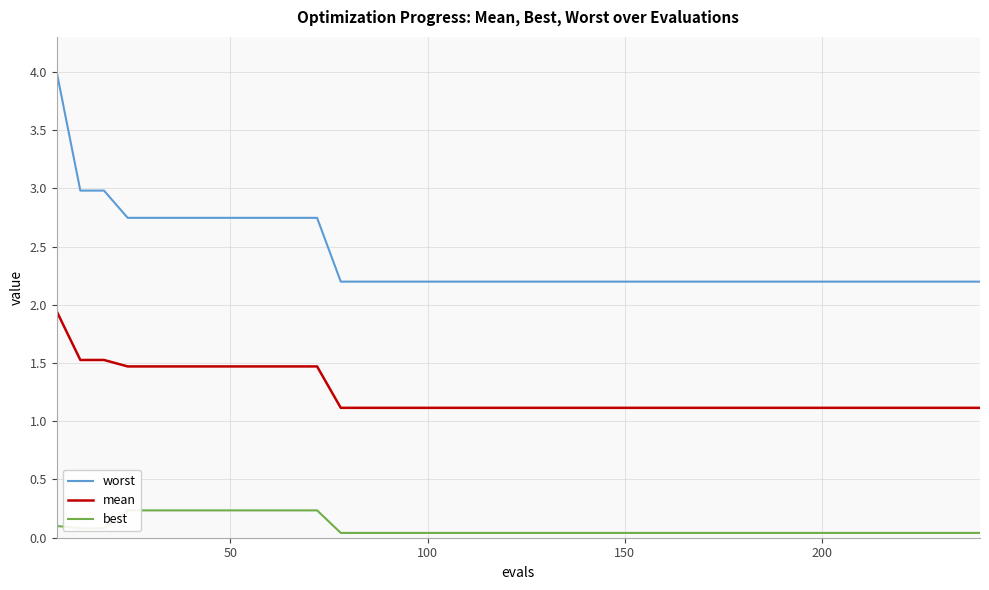

Which series has the largest range (max minus min)?

worst